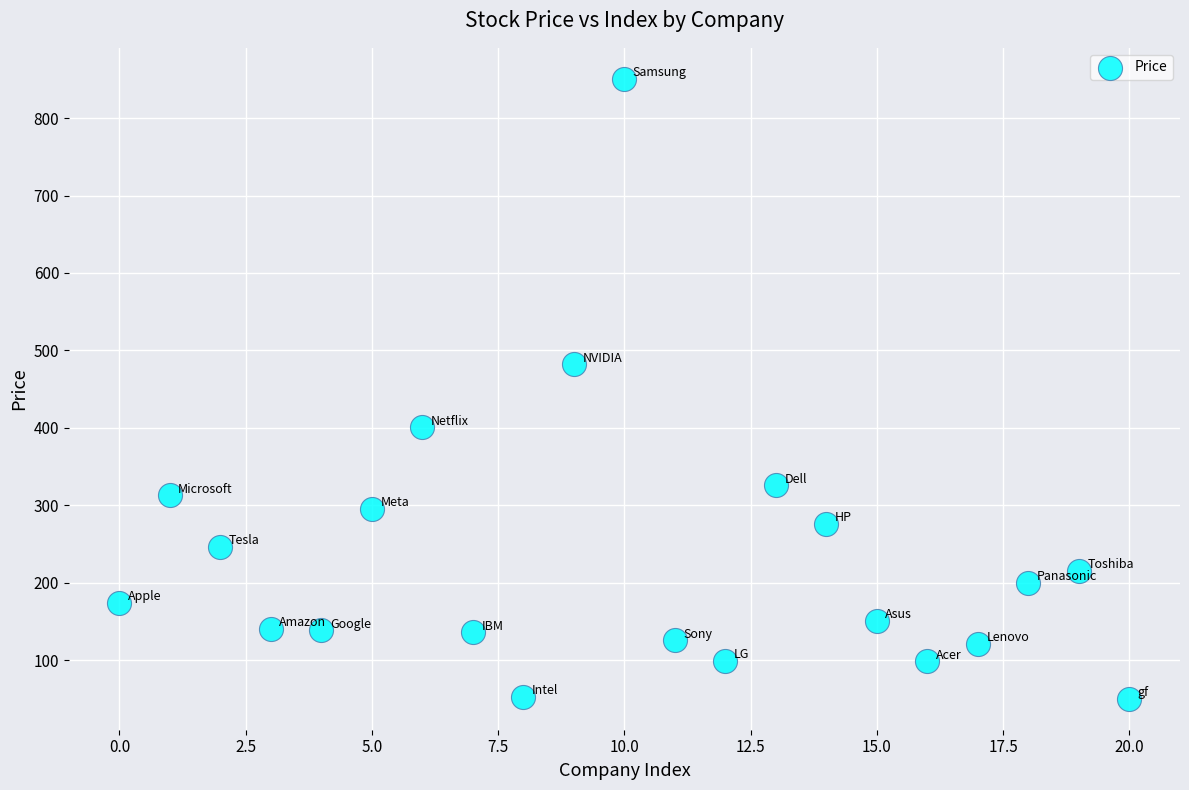

What Y value in the scatter plot is closest to 450?

481.9